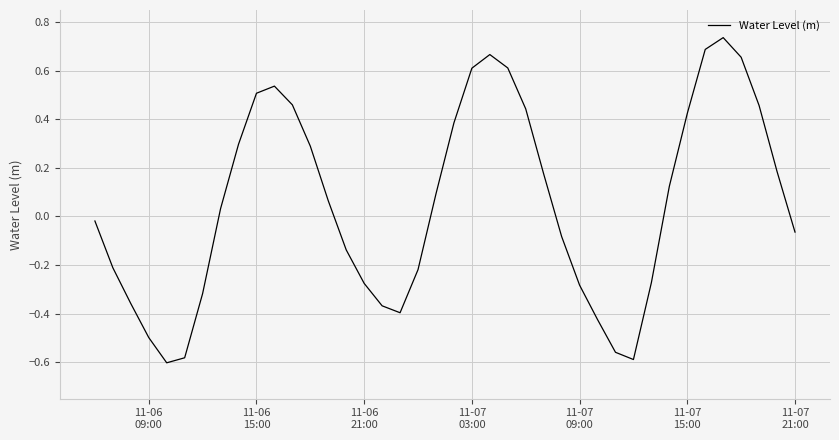

What is the difference between the maximum and minimum values?

1.3